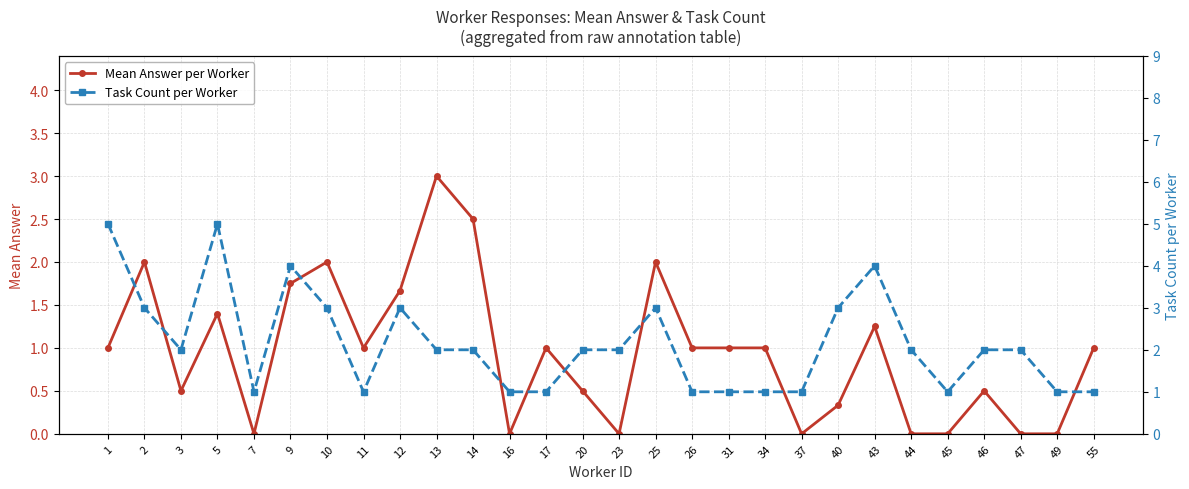

At which label does Mean Answer per Worker reach its peak?

13